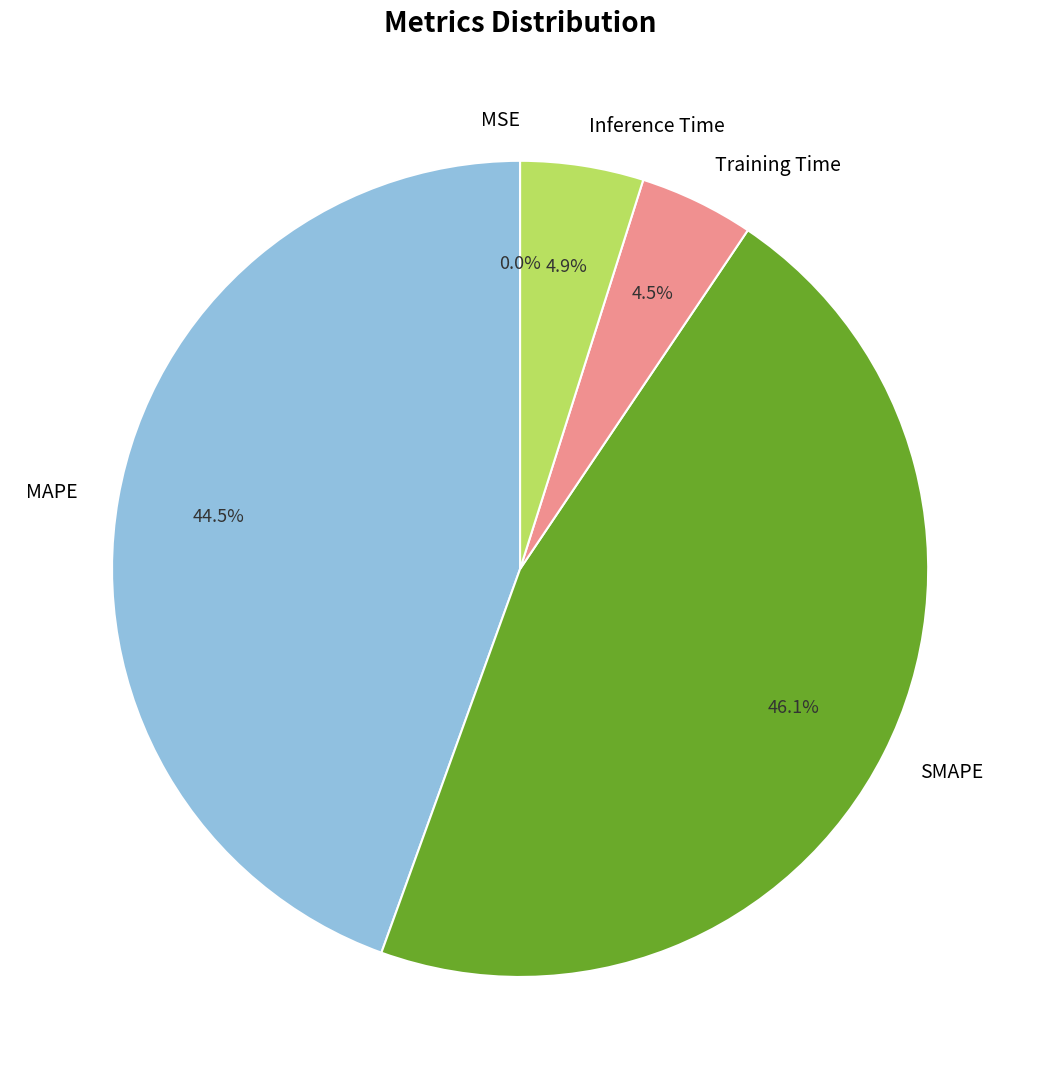

Which category has the biggest portion of the pie?

SMAPE